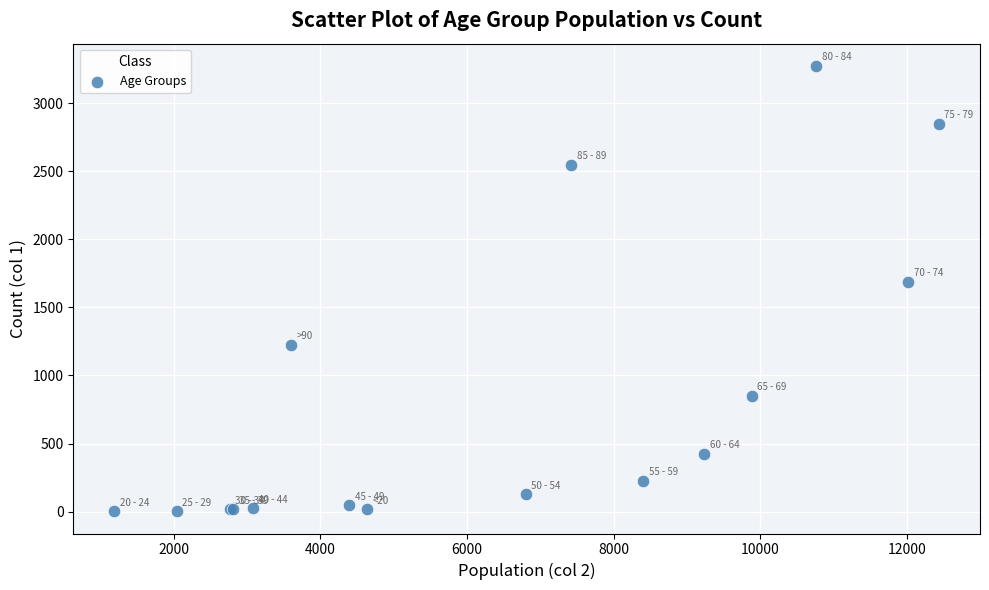

What Y value in the scatter plot is closest to 1638?

1690